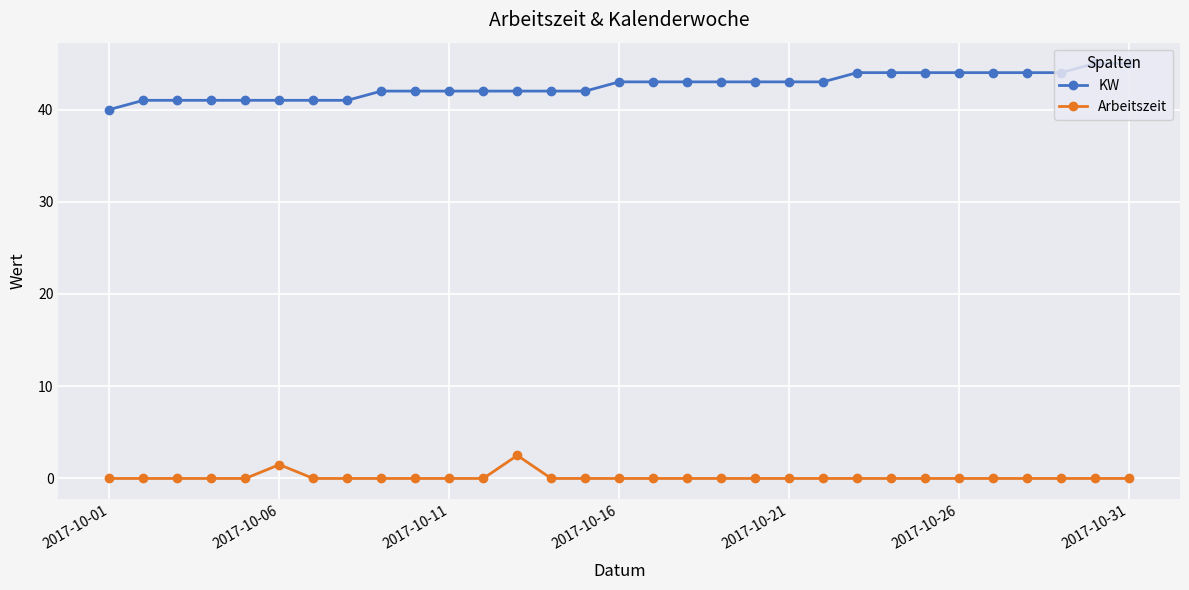

Does the chart display data point markers on the line(s)?

Yes